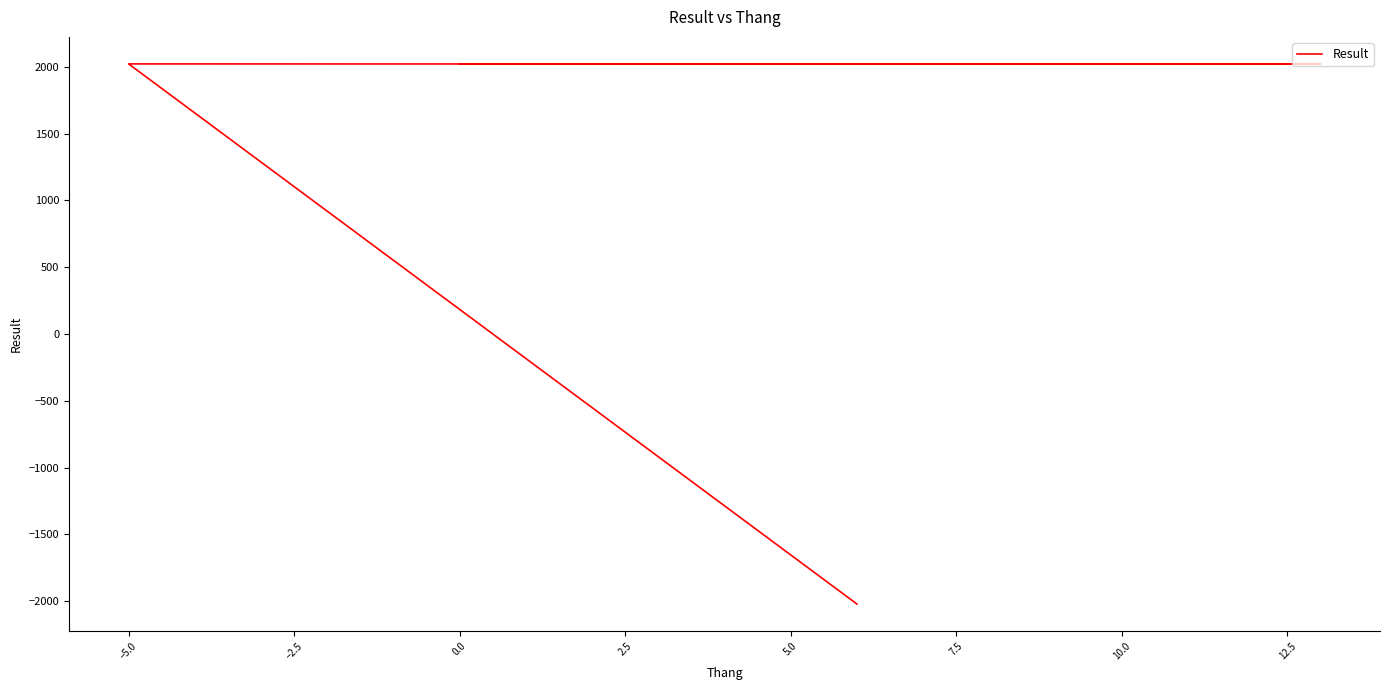

Reading left to right, transcribe all the data shown in this chart.

2021	2021	2021	2021	2021	2021	2020	2021	-2021